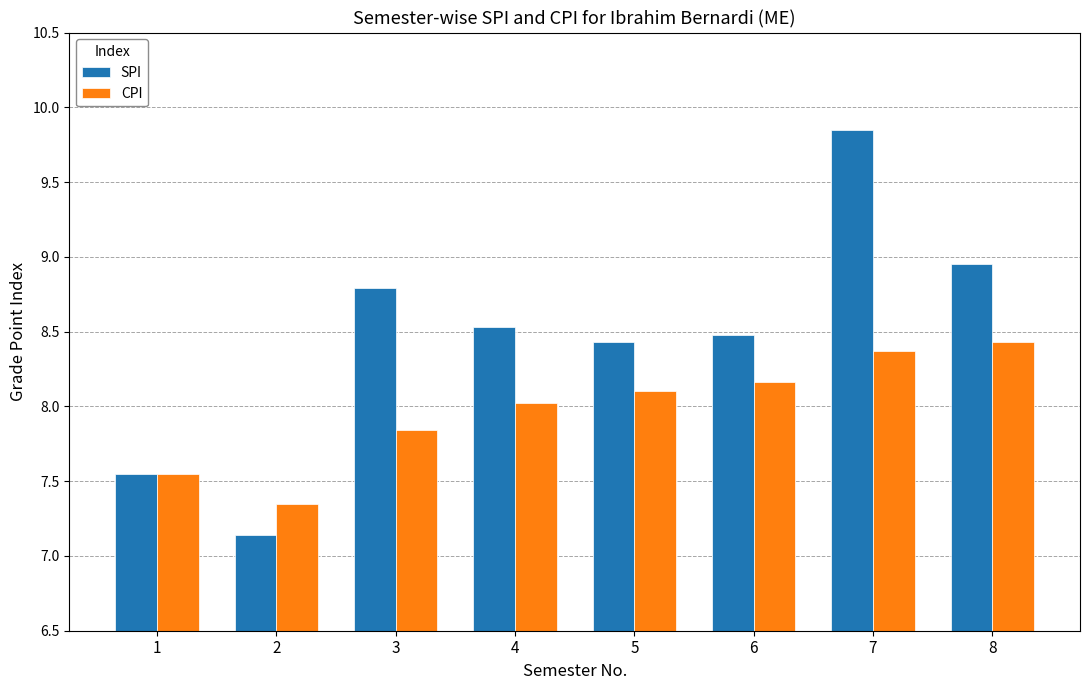

Rank the categories by CPI value from highest to lowest.

8, 7, 6, 5, 4, 3, 1, 2